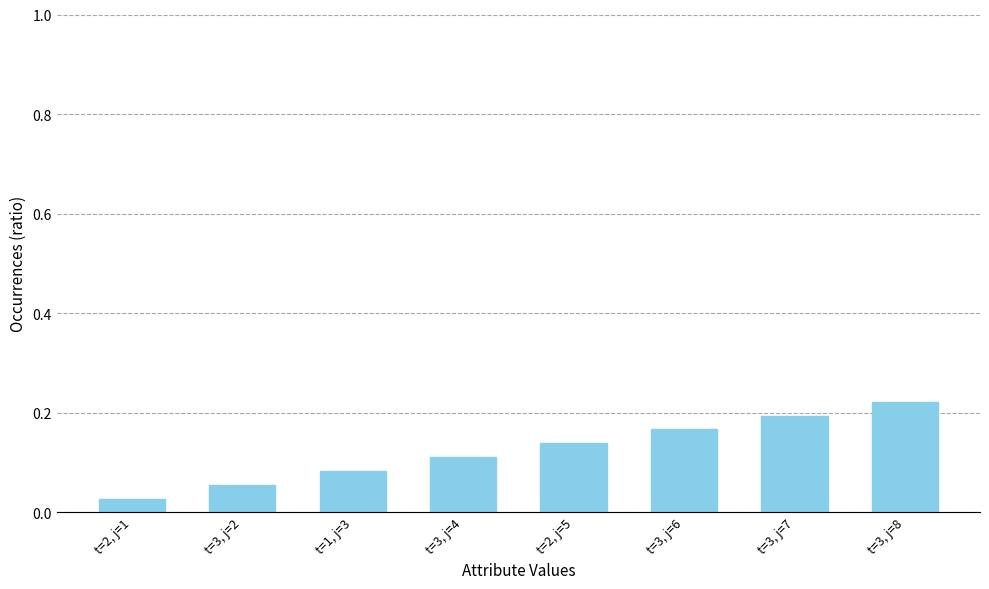

What position from the left is t=3, j=2?

2